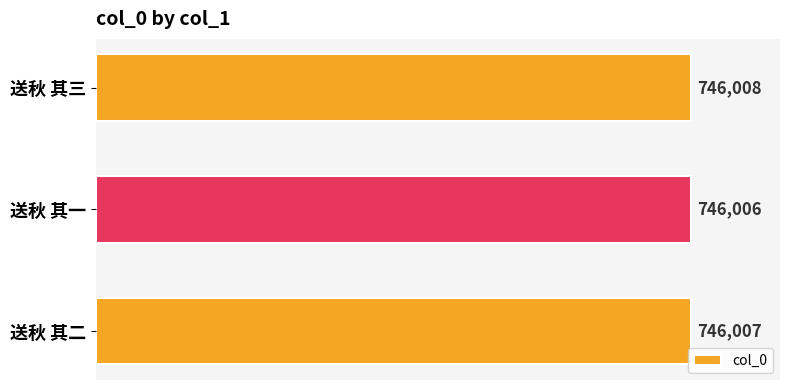

List the labels in order of value, smallest first.

送秋 其一, 送秋 其二, 送秋 其三